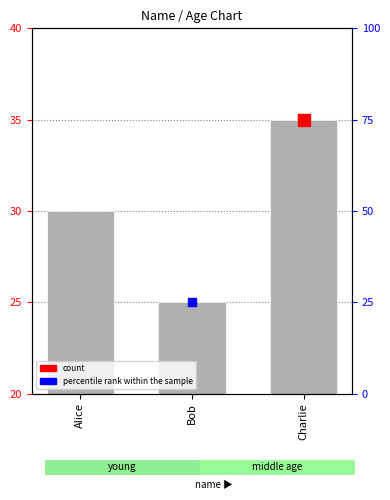

How many values are between 25 and 35?

3